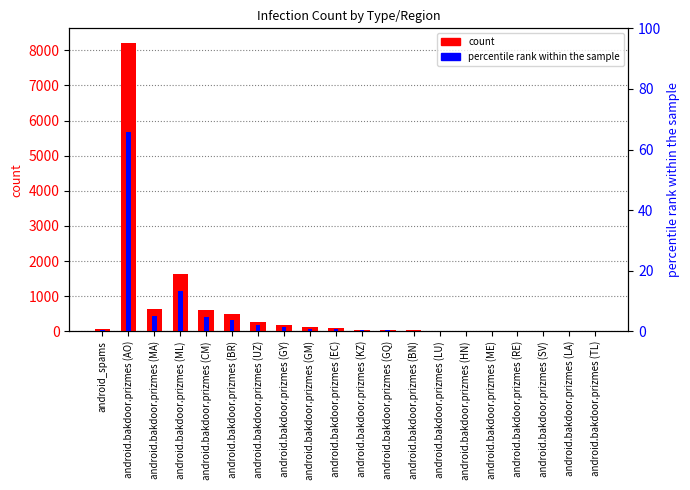

At which label does percentile rank within the sample reach its minimum?

android.bakdoor.prizmes (TL)